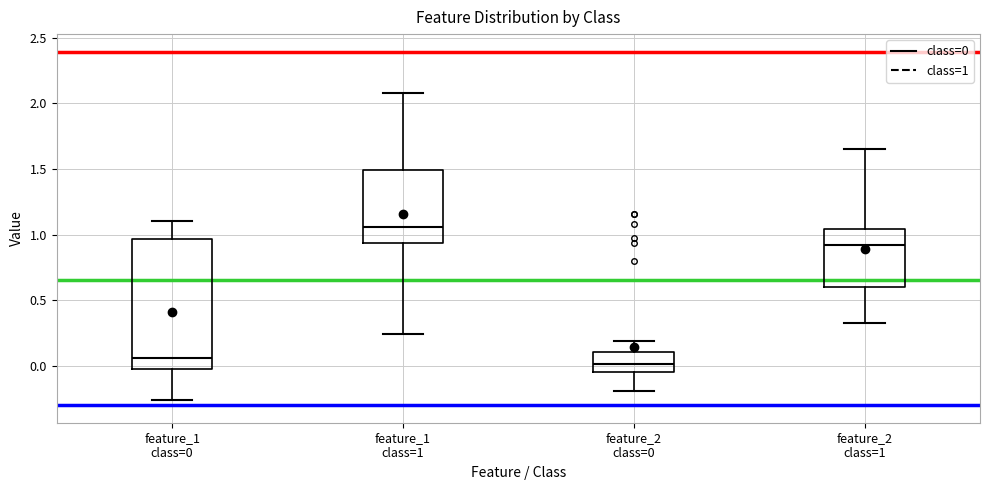

Reading left to right, read every box against the y-axis: the position of its median line, the range the box covers, and the ends of its whiskers. The values are not printed on the chart, so give them approximately, as read against the axis.

feature_1 class=0: median 0.05, box -0.05 to 0.95, whiskers -0.25 to 1.10
feature_1 class=1: median 1.05, box 0.95 to 1.50, whiskers 0.25 to 2.10
feature_2 class=0: median 0.00, box -0.05 to 0.10, whiskers -0.20 to 0.20
feature_2 class=1: median 0.90, box 0.60 to 1.05, whiskers 0.30 to 1.65